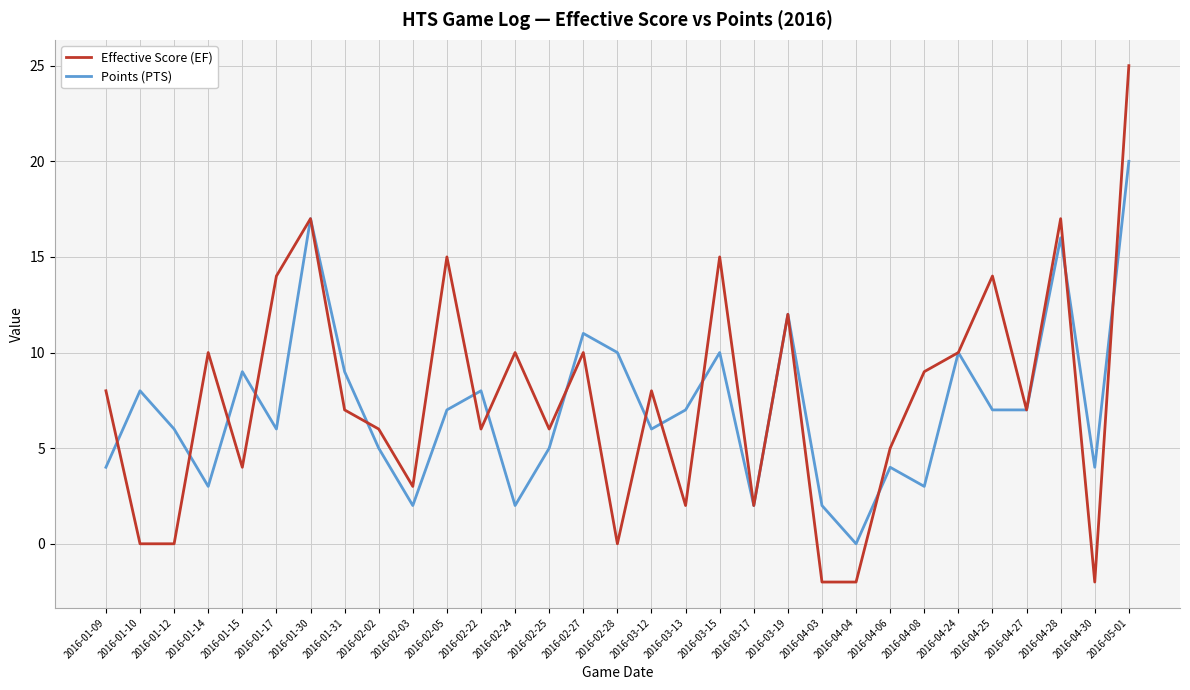

The value of Points (PTS) at 2016-01-12 is 6. True or false?

True